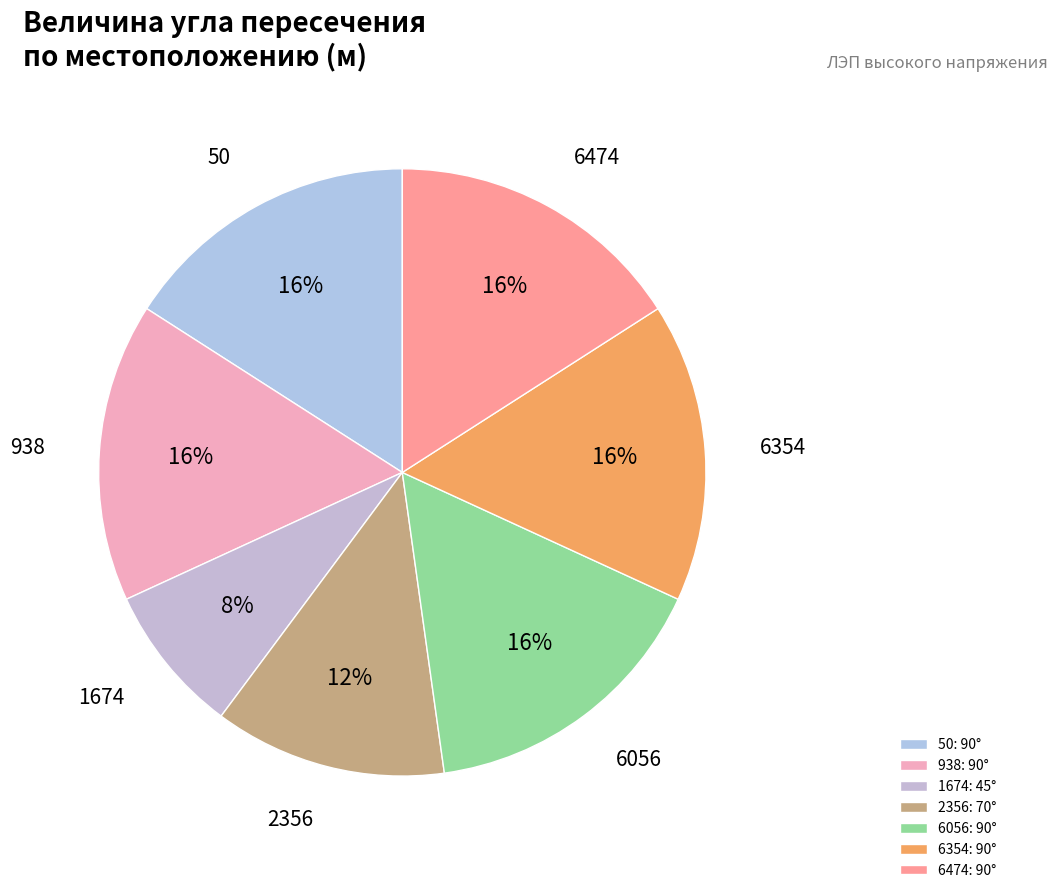

To the nearest percent, what is the difference between the 50 and 2356 slice percentages?

4%